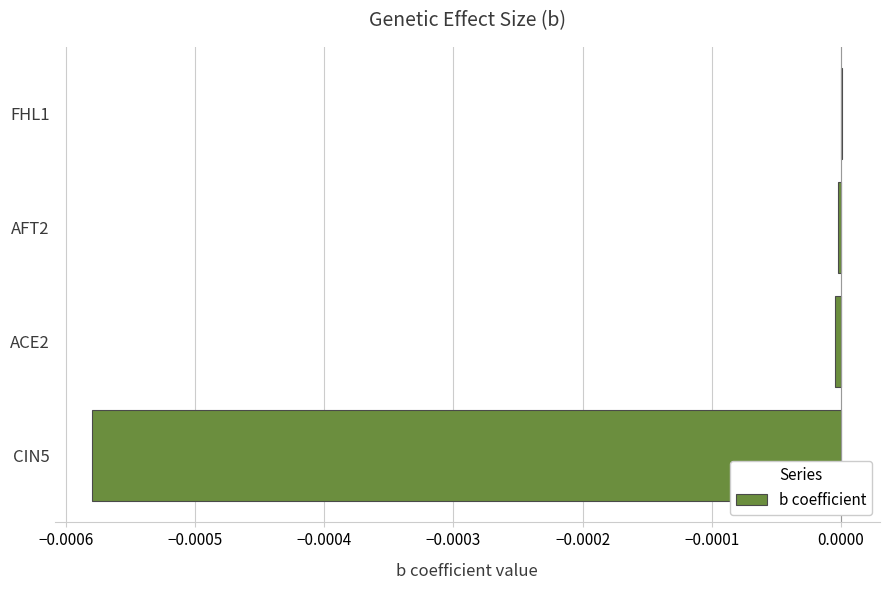

Is it true that the value at ACE2 is -0.0?

True